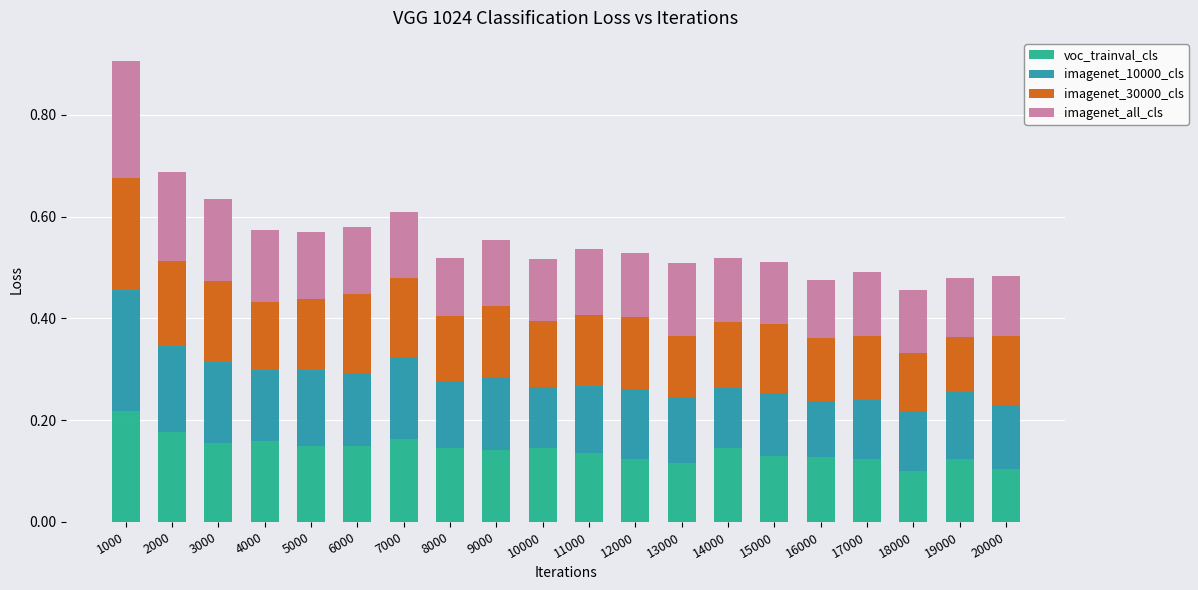

At which category is the sum across all series the highest?

1000